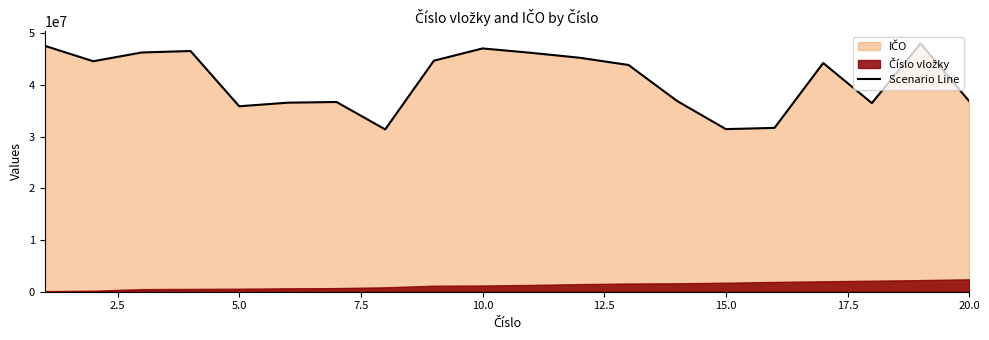

What is the minimum value shown in the chart?

31382789